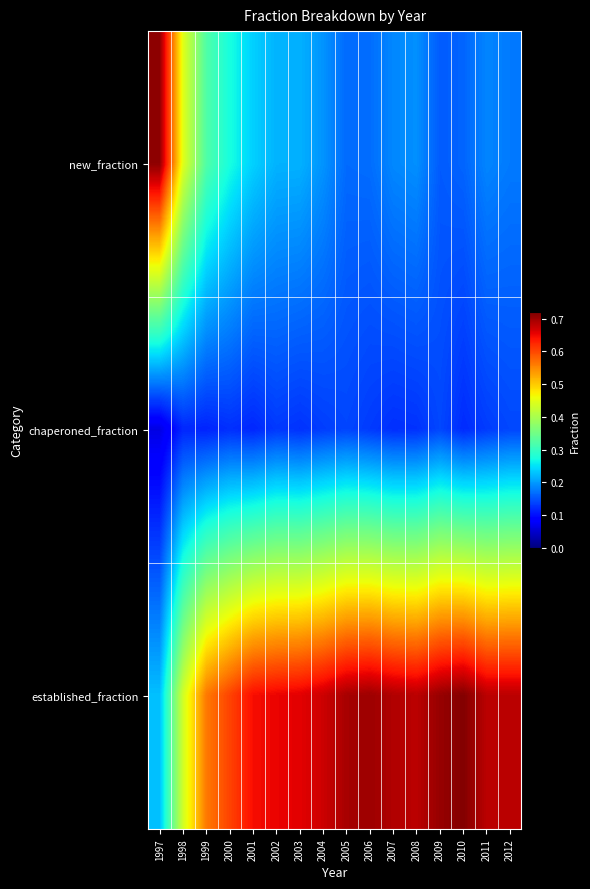

Between 2000 and 2005, which is larger?

2000